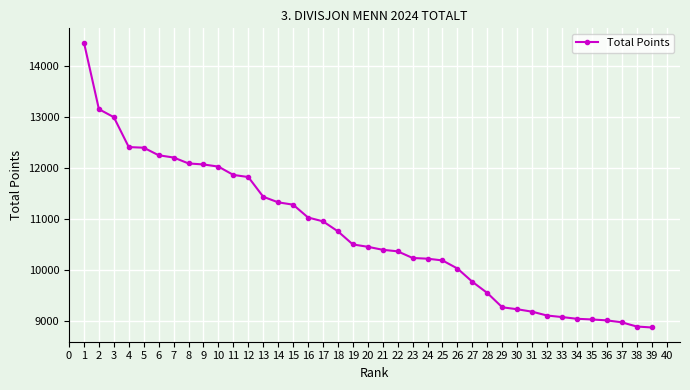

What is the value of the 20th point from the left?

10453